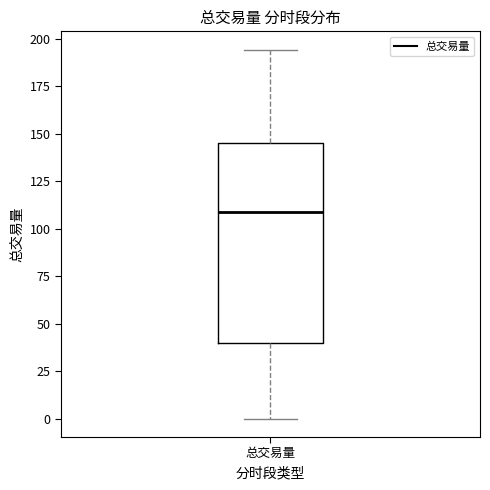

Transcribe this box plot: give where the median line is, the range the box spans, and where the two whiskers end, as read against the y-axis. The values are not printed on the chart, so give them approximately, as read against the axis.

median 110, box 40 to 145, whiskers 0 to 195